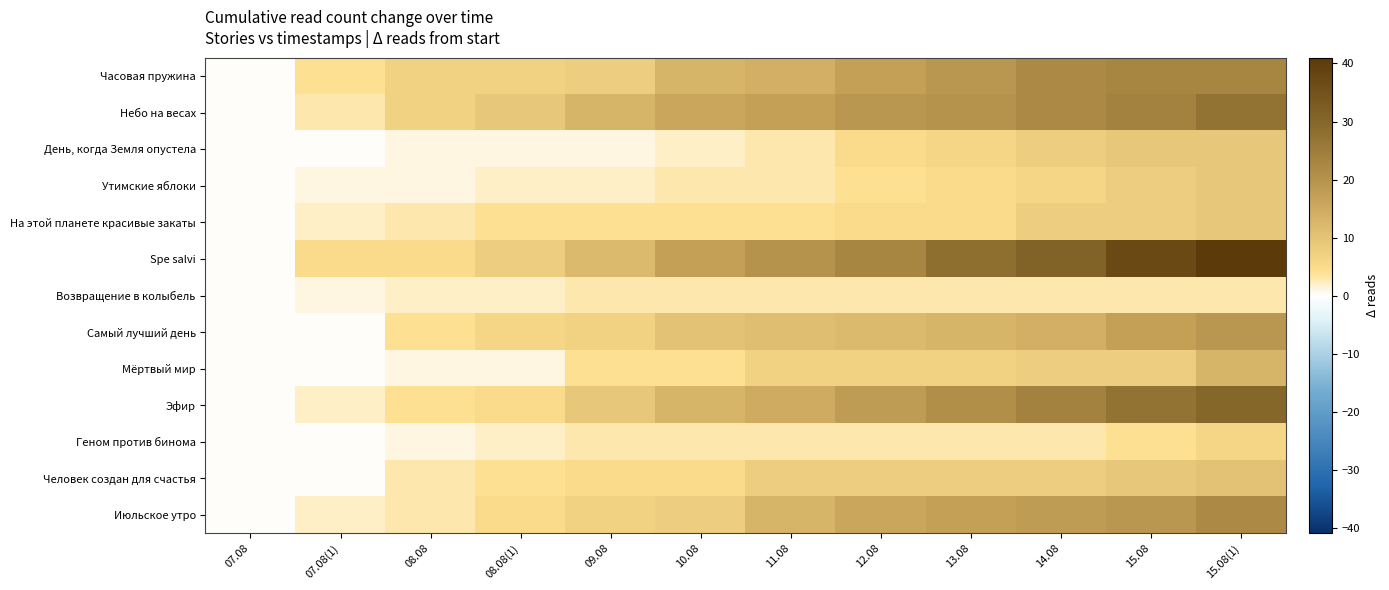

Which series has the largest total across all categories?

Spe salvi